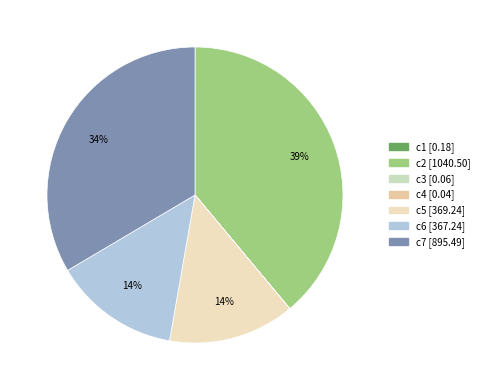

Combined, do c5 and c7 account for over 50%?

No